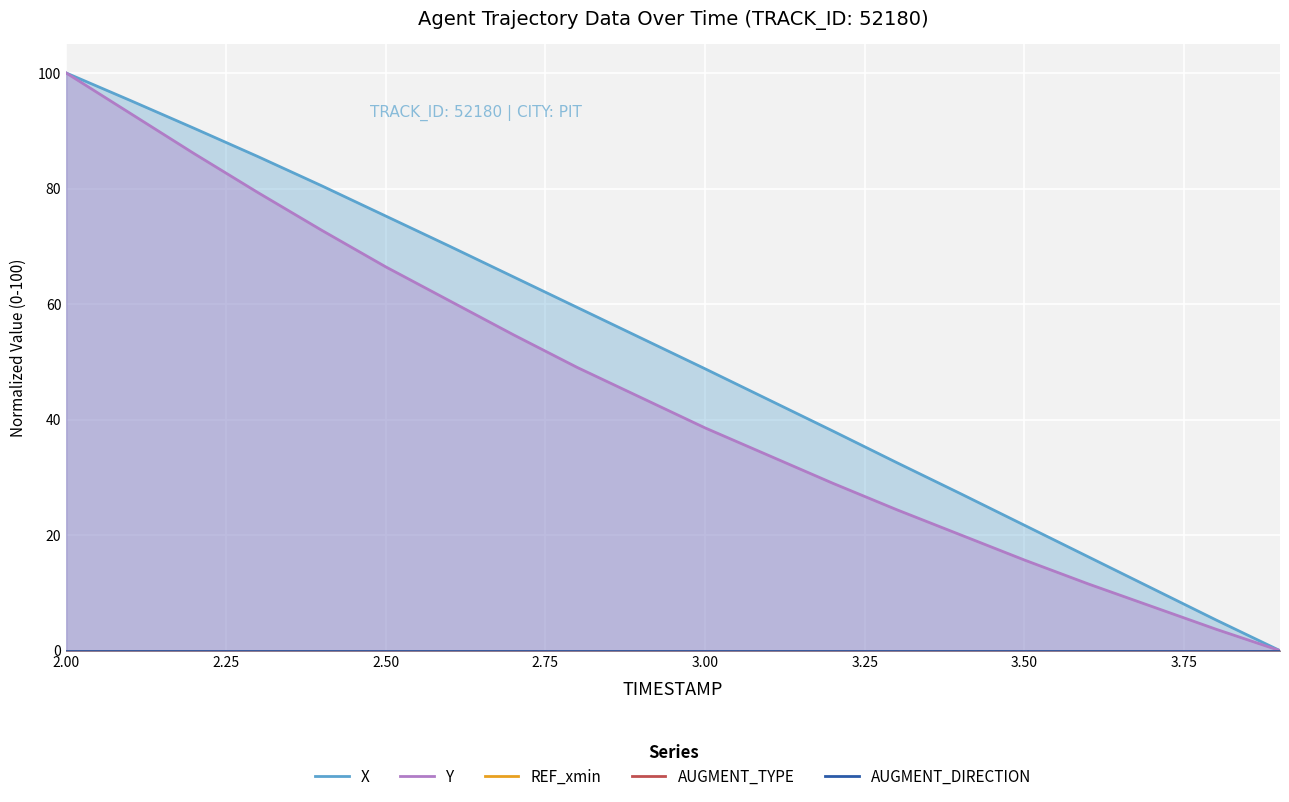

True or false: Y has a value of 66.4 at 2.50.

True